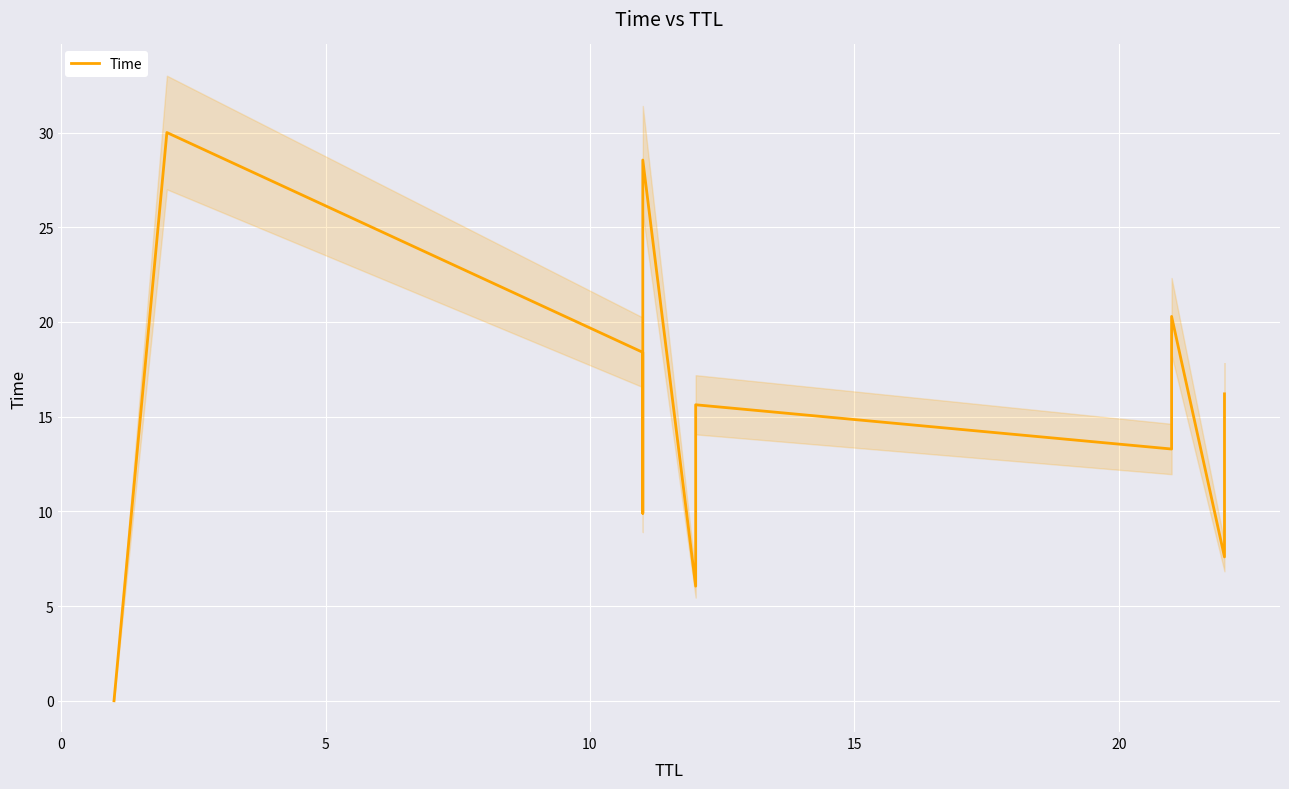

How many interior local valleys (lower than both neighbors) does the data have?

4